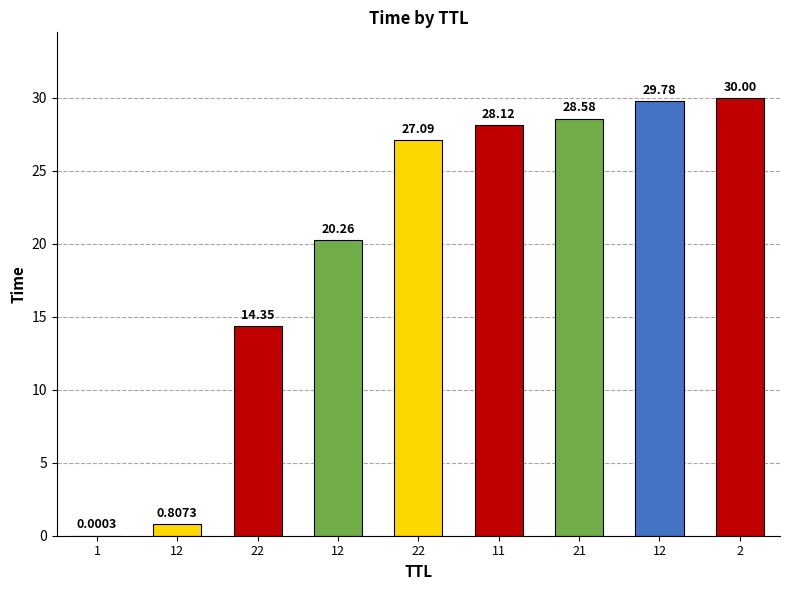

Reading right to left, transcribe all the data shown in this chart.

30.0	29.8	28.6	28.1	27.1	20.3	14.4	0.8	0.0